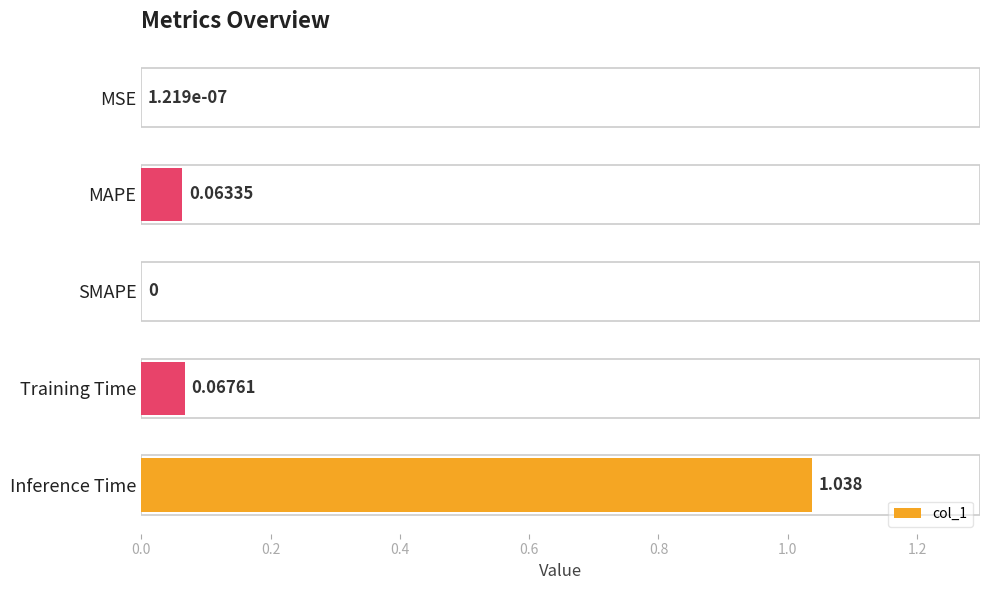

At which category does the chart reach its peak across all series?

Inference Time